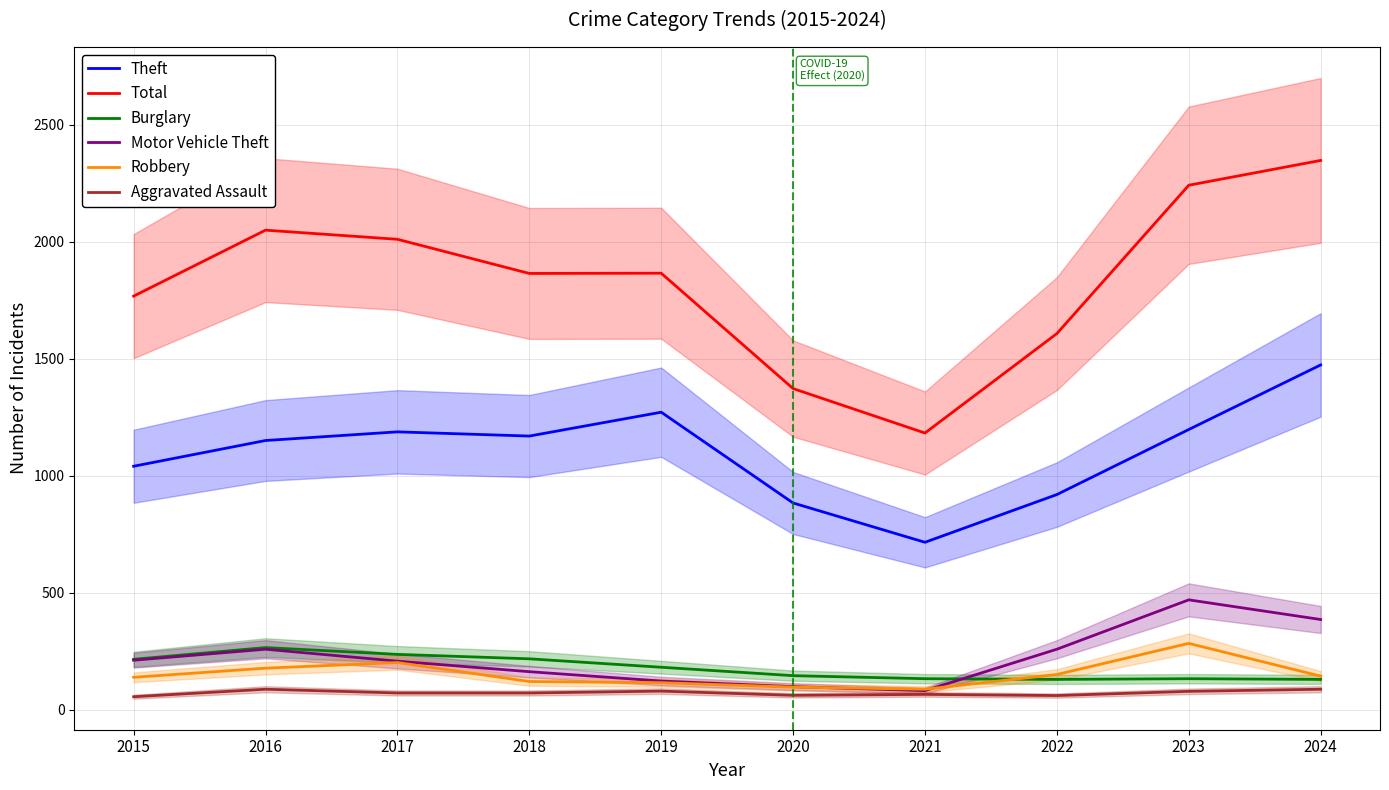

What is the average value of the Motor Vehicle Theft series?

226